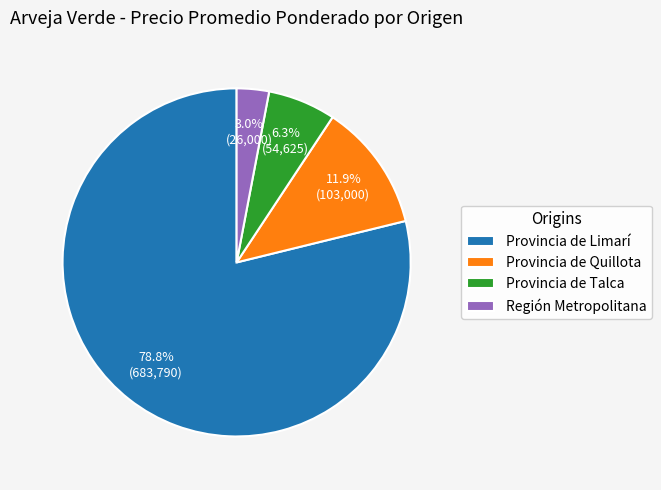

To the nearest percent, what is the combined percentage of Provincia de Quillota and Provincia de Limarí?

91%